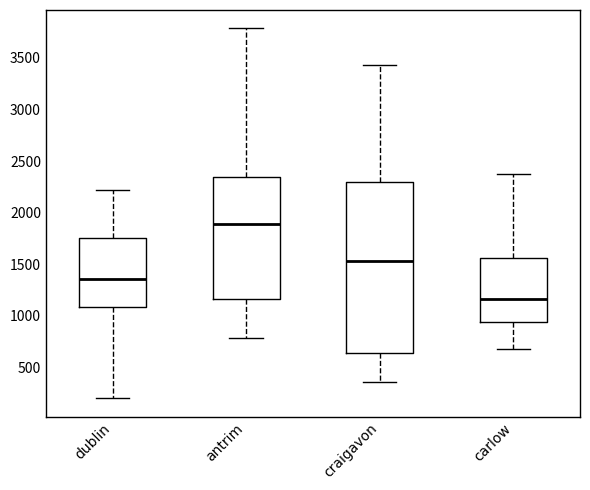

Where is the lower edge of the box for antrim on the y-axis? The values are not printed on the chart, so give them approximately, as read against the axis.

1150